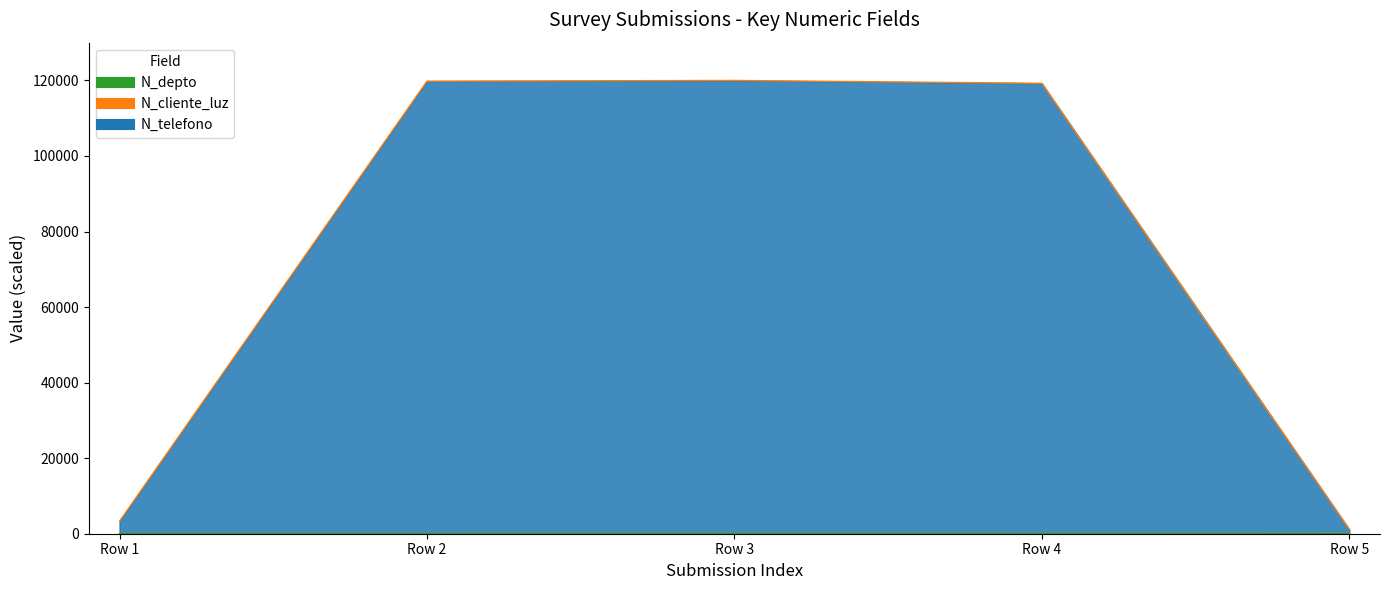

What is the minimum value for N_depto?

0.1